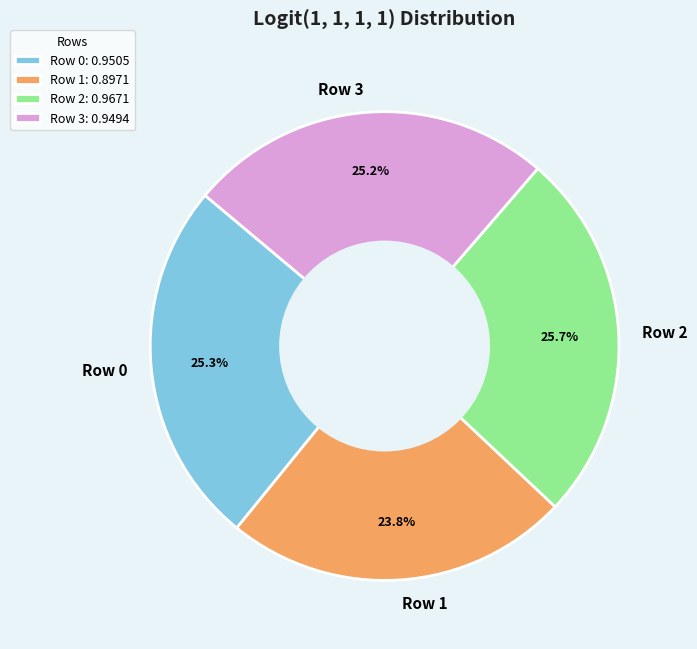

Count the number of slices in the pie.

4